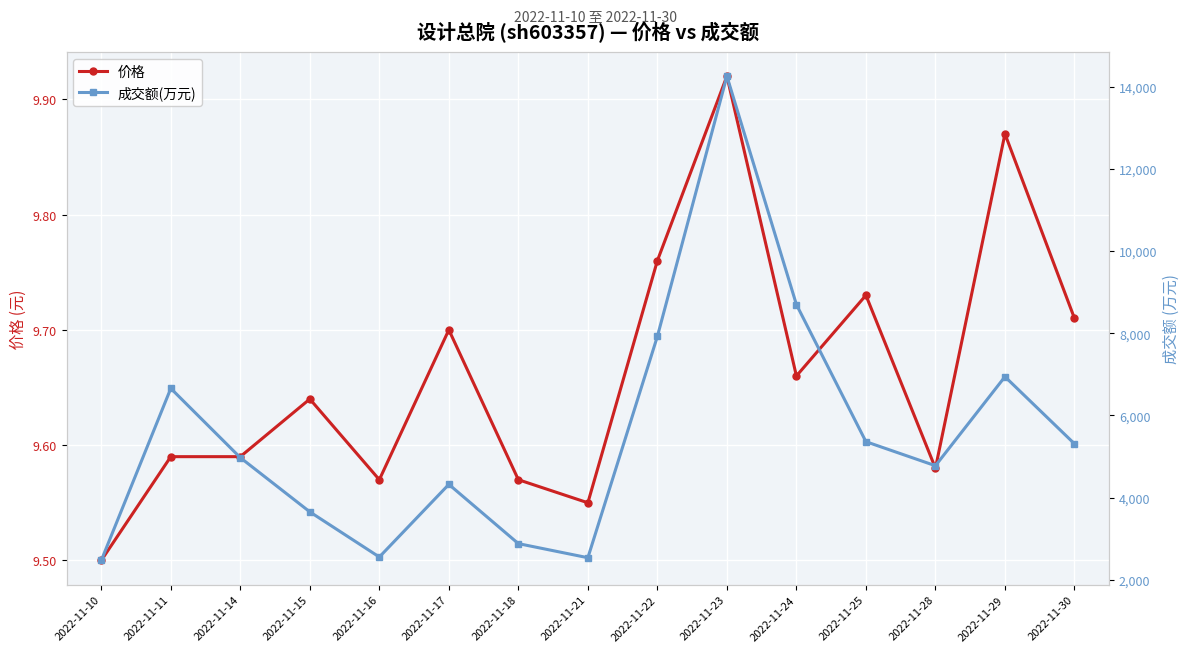

True or false: 成交额(万元) and 价格 cross at least once.

False